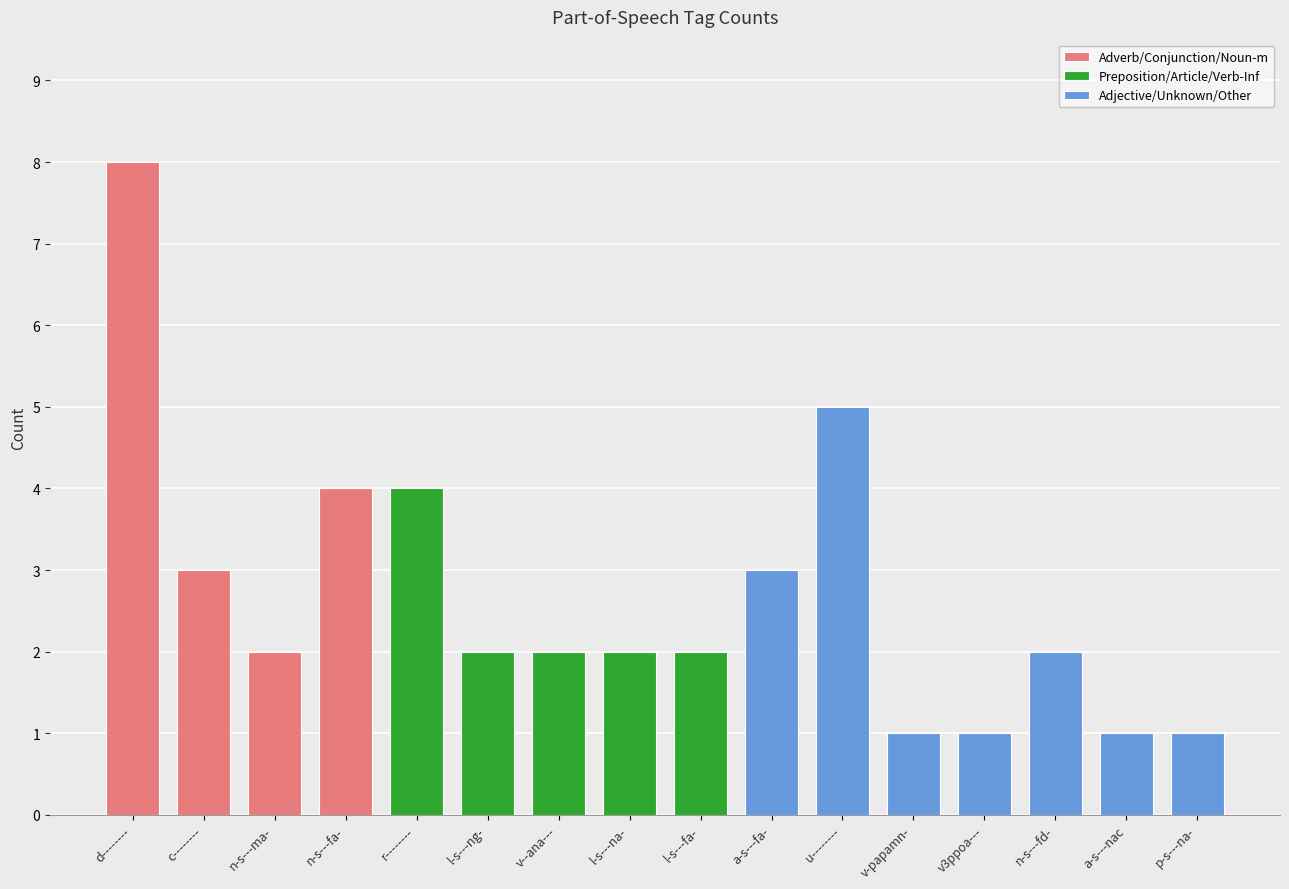

What is the maximum value shown in the chart?

8